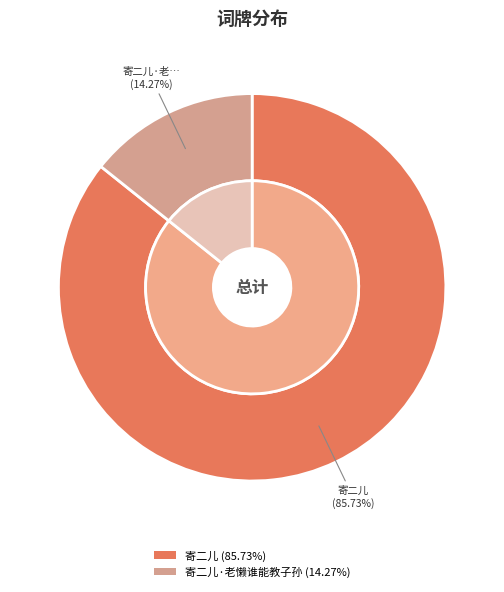

To the nearest percent, what portion does 寄二儿 represent?

86%